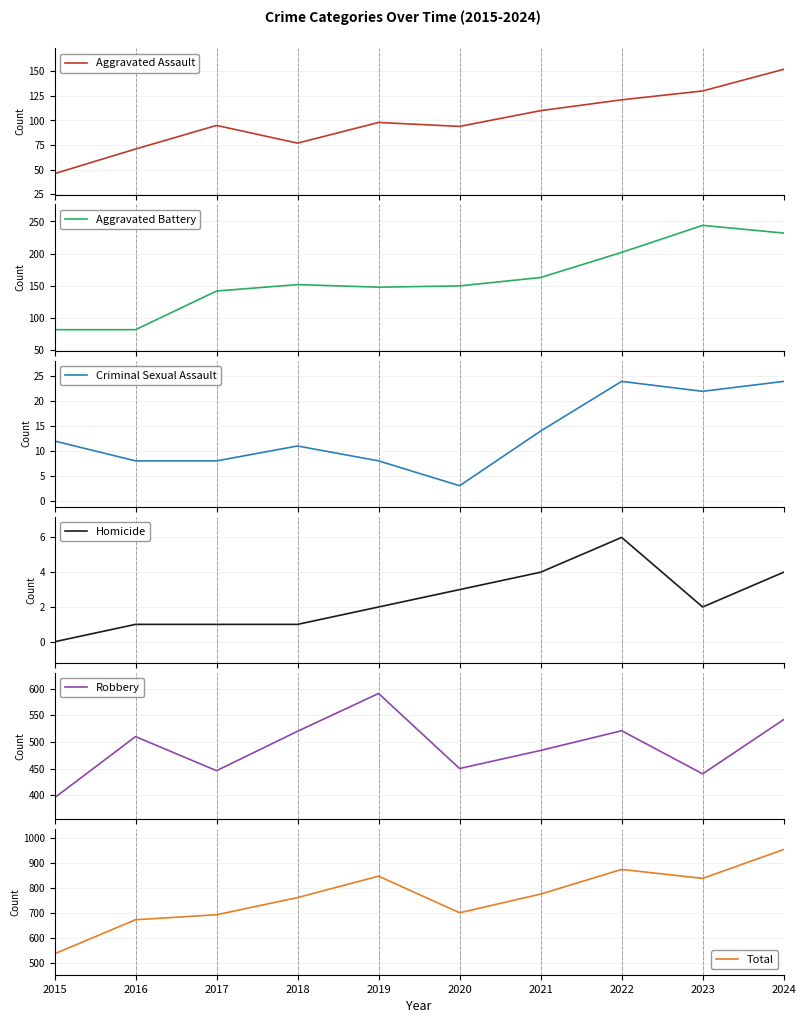

At which label does Aggravated Battery reach its peak?

2023